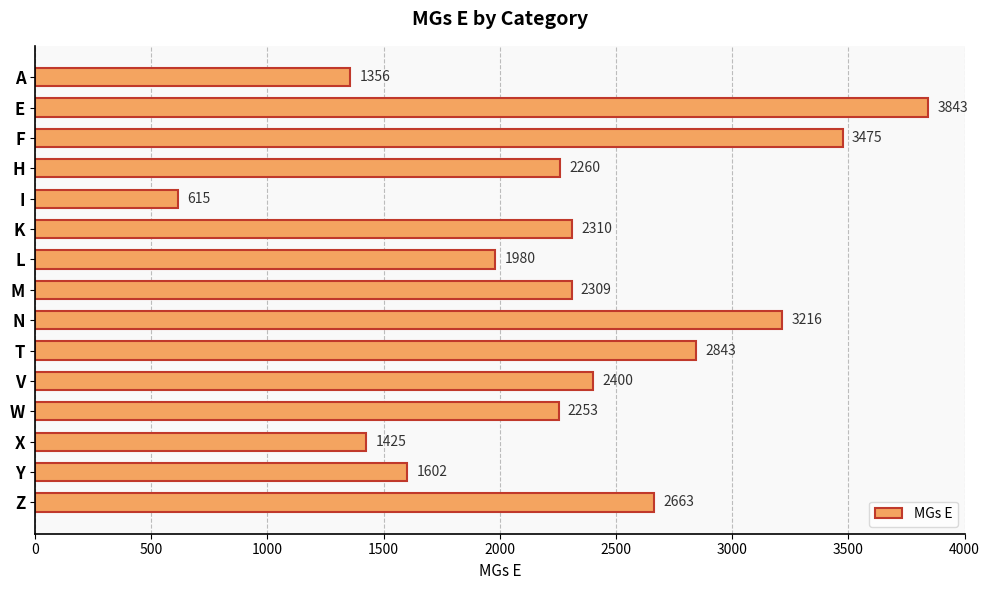

Does the chart contain stacked bars?

No